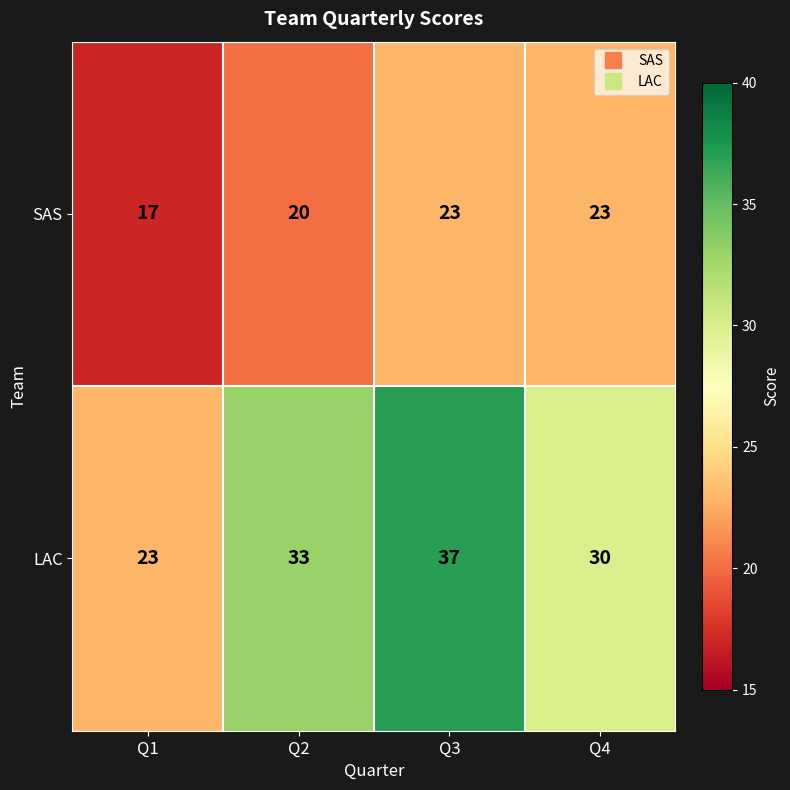

What is the sum of all LAC values?

123